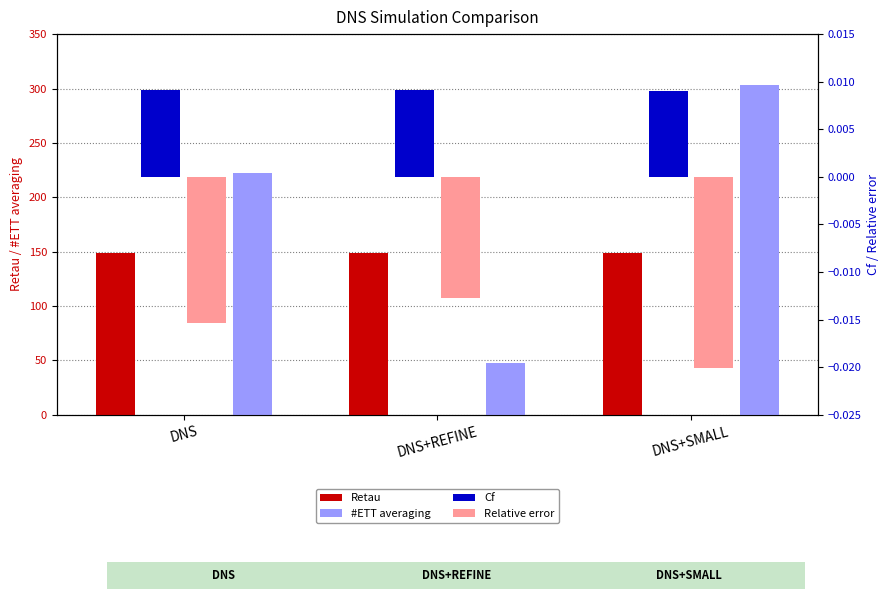

How many bars are there in each group?

4